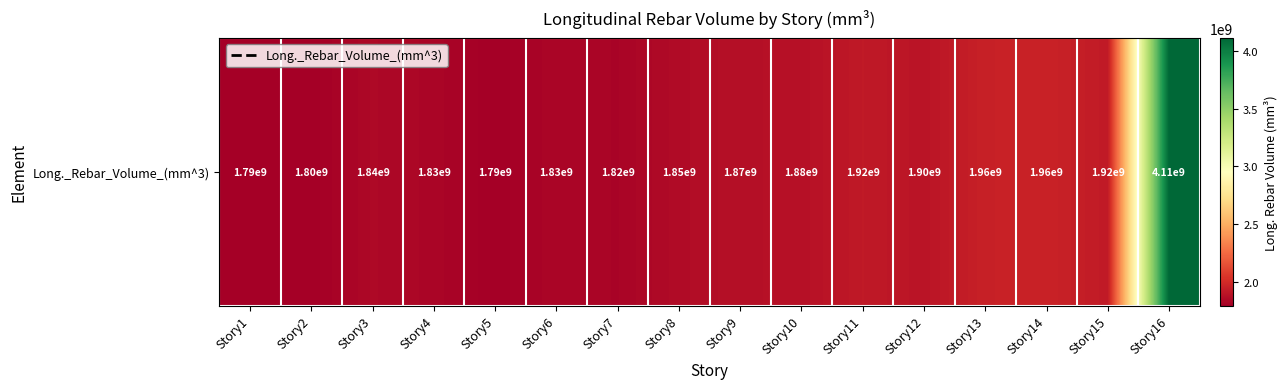

True or false: the data shows 809654600.2 at Story6.

False